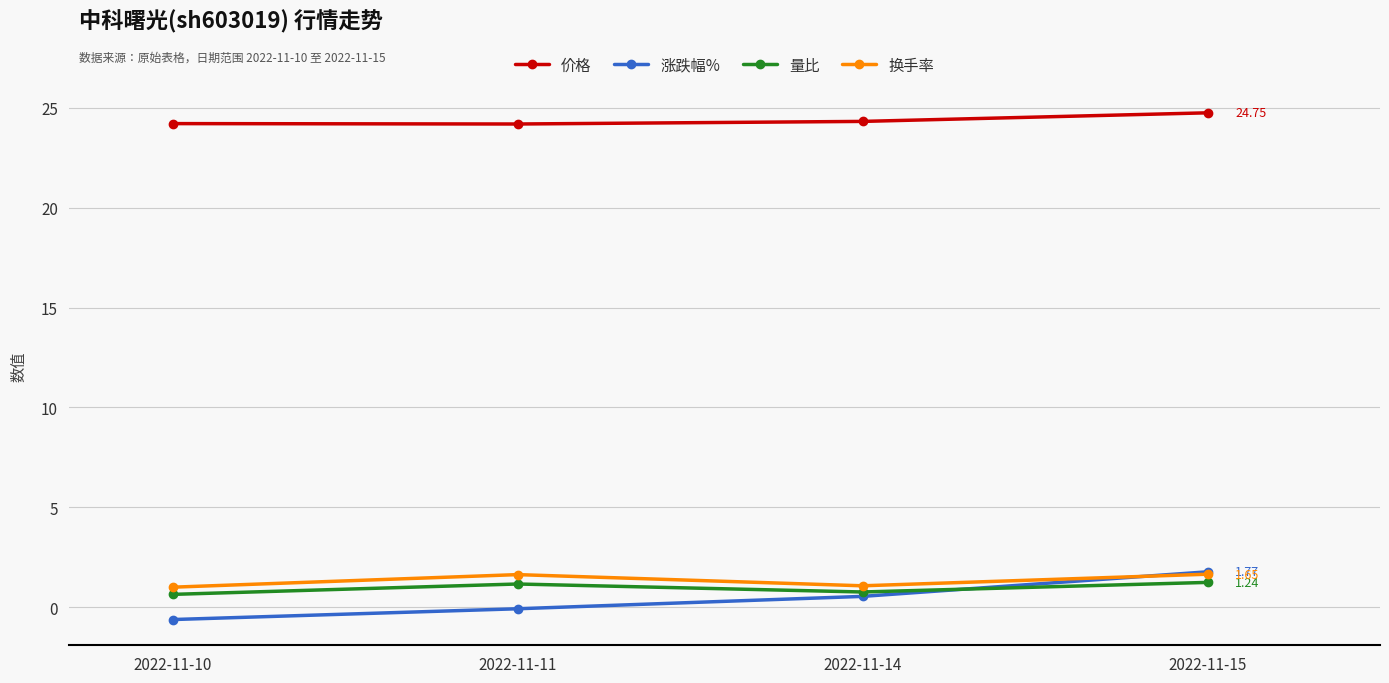

At which category is the sum across all series the highest?

2022-11-15